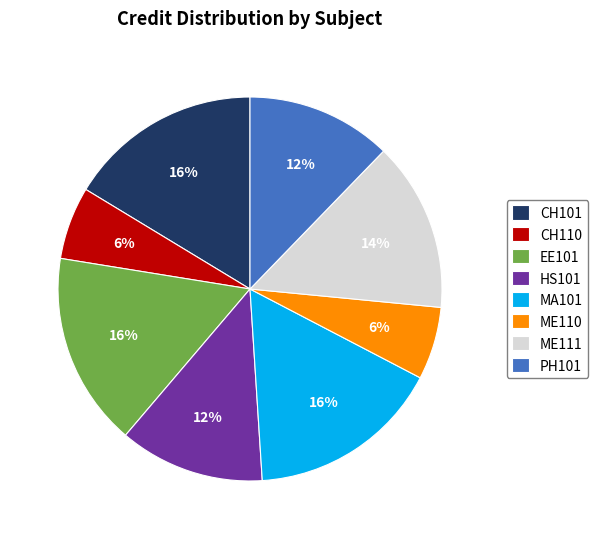

How many segments does this pie chart have?

8